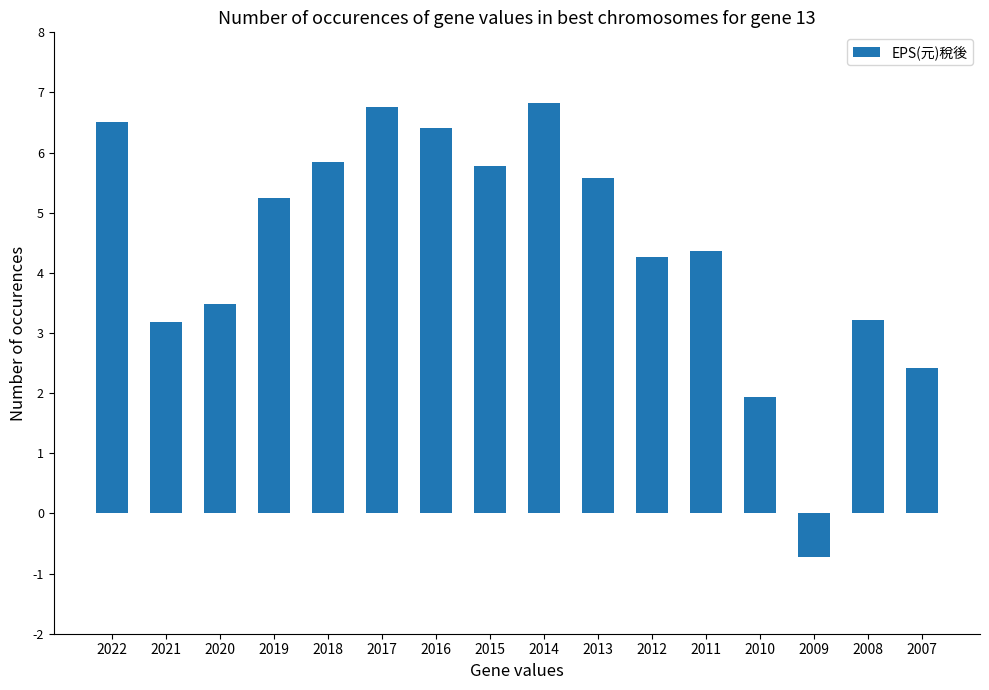

Count the number of categories in the chart.

16